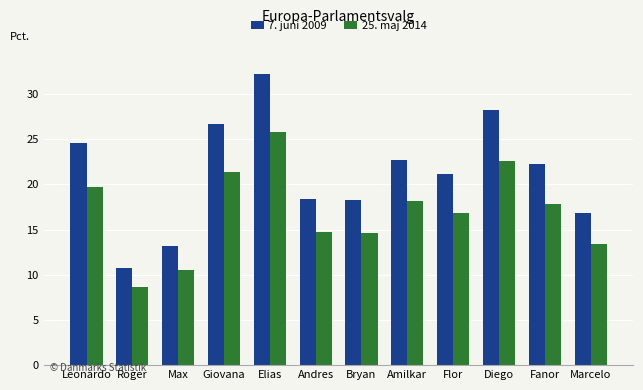

Is the value of 7. juni 2009 at Diego greater than the value of 25. maj 2014 at Andres?

Yes